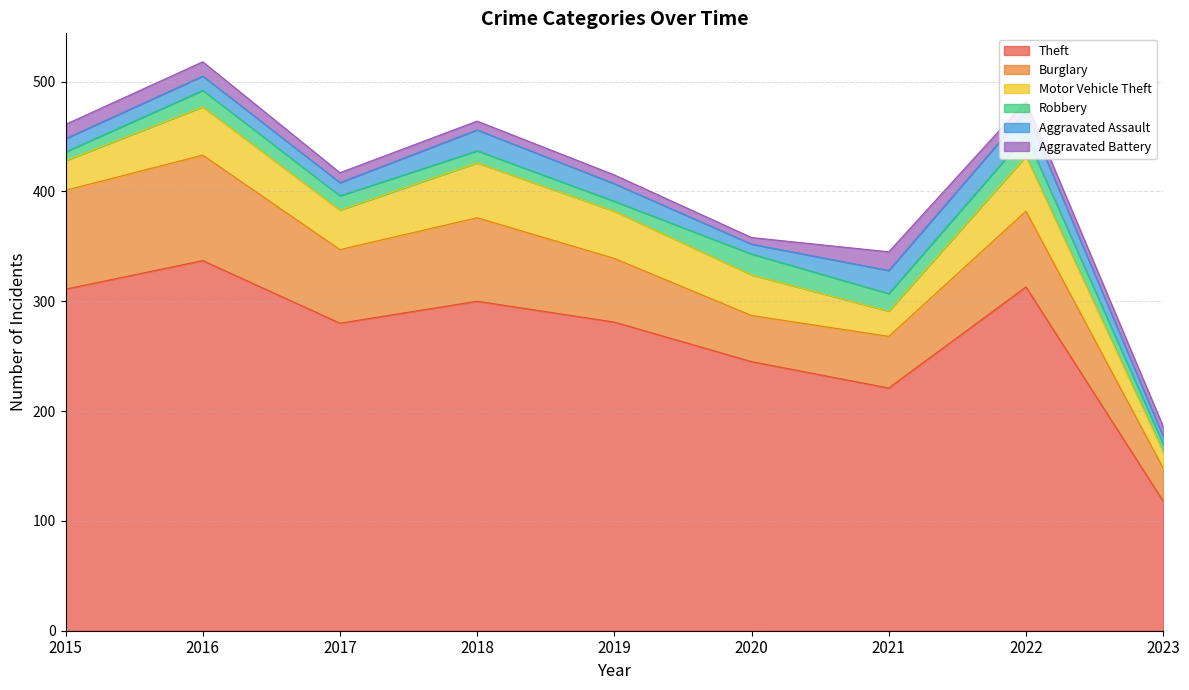

Which series has the largest total across all categories?

Theft